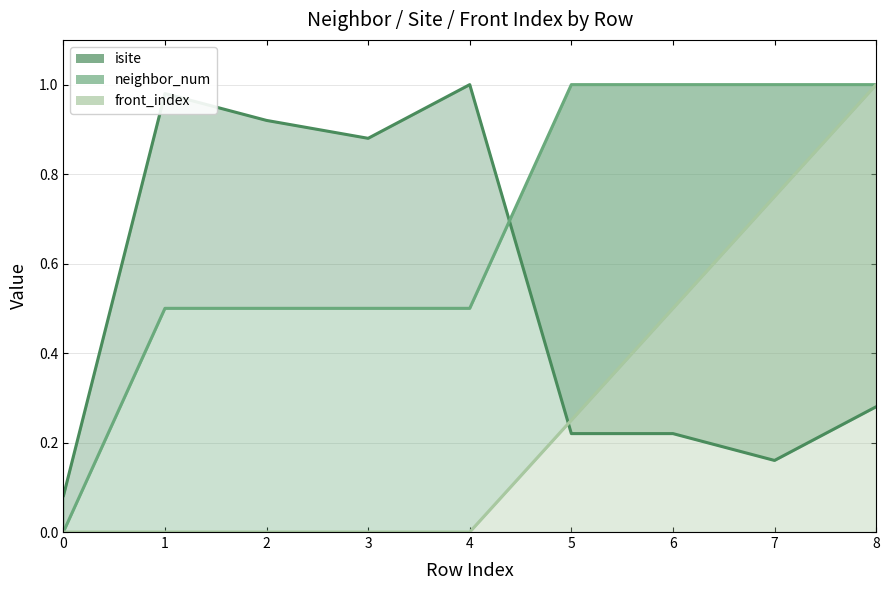

At which category is the sum across all series the highest?

8